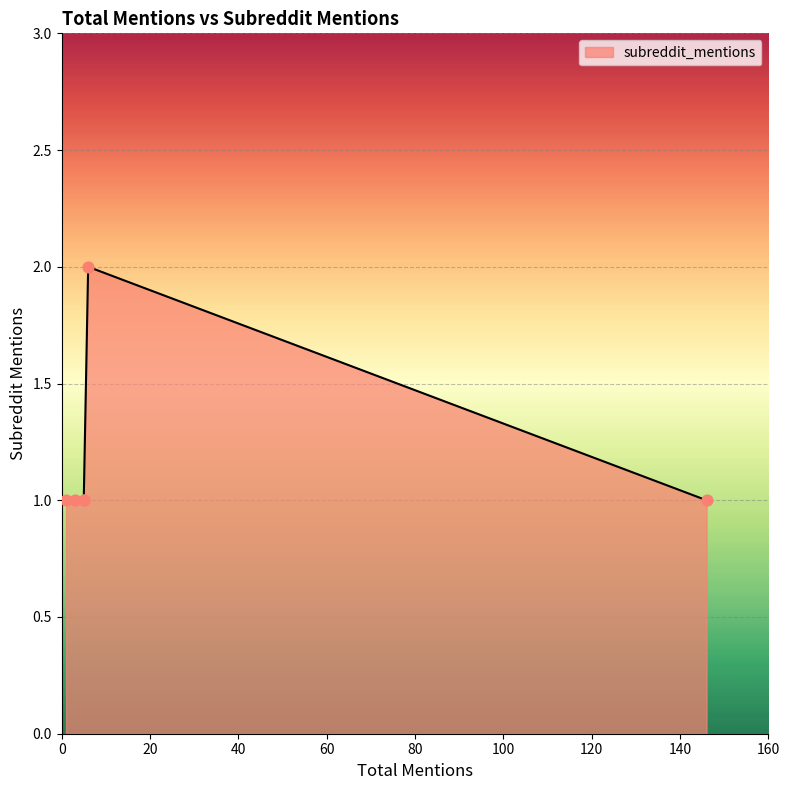

What is the change in value from 6 to 5?

-1